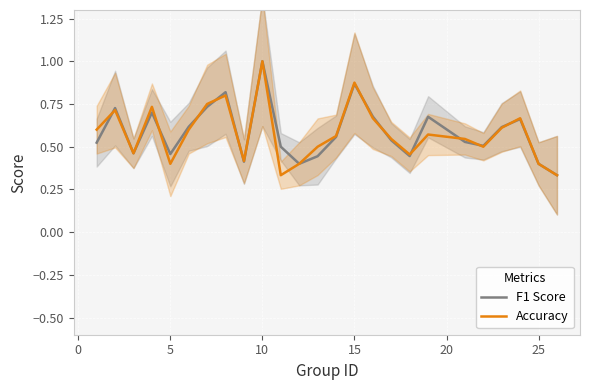

What is the highest value of the Accuracy series?

1.0